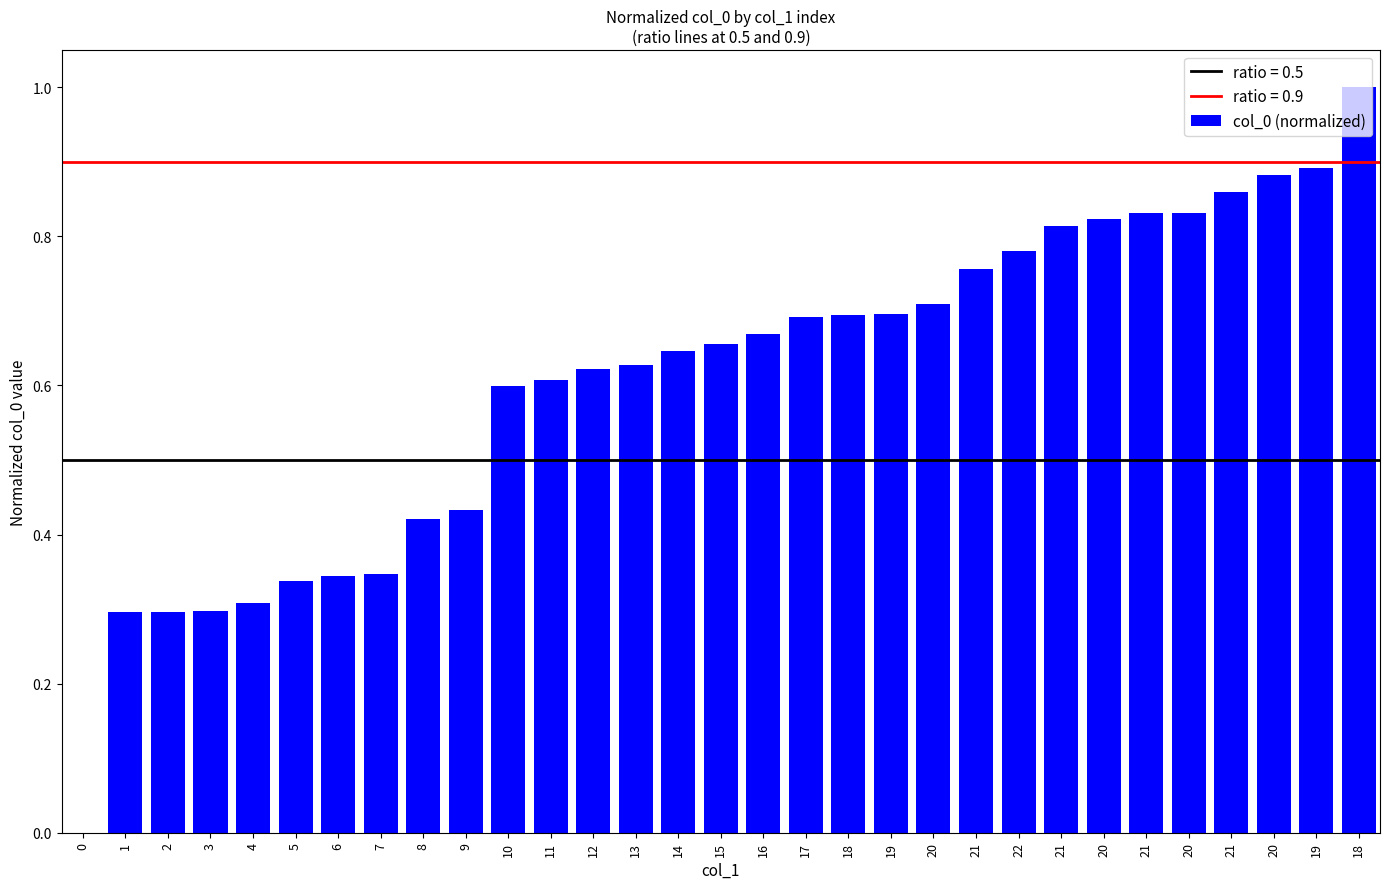

How many values are above zero?

30